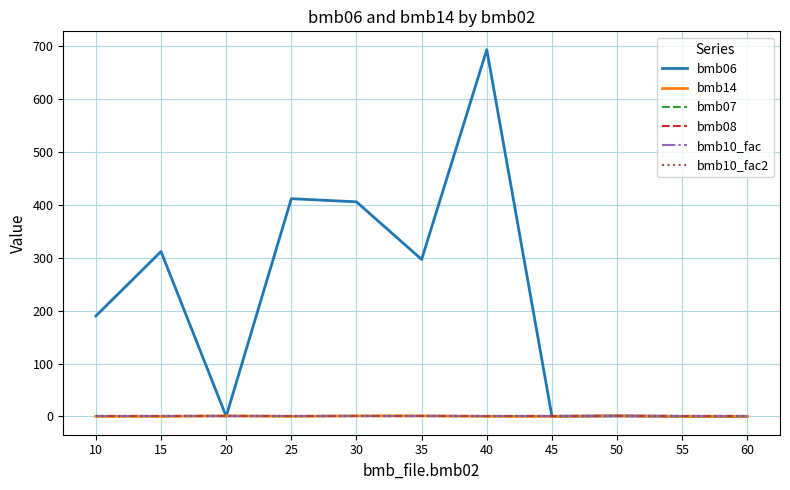

Rank the categories by bmb10_fac value from highest to lowest.

10, 15, 20, 25, 30, 35, 40, 45, 50, 55, 60